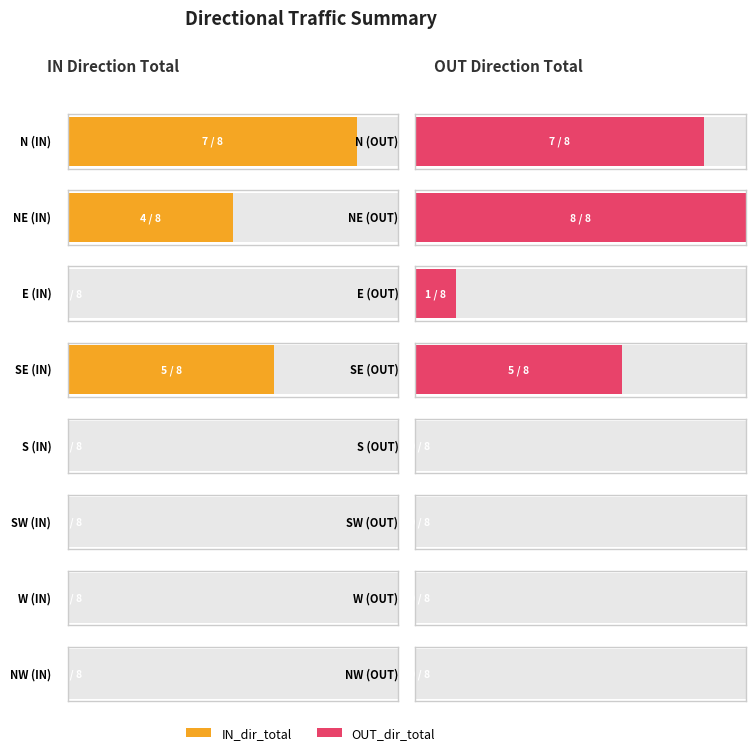

What is the difference between the OUT_dir_total values at SE and E?

4